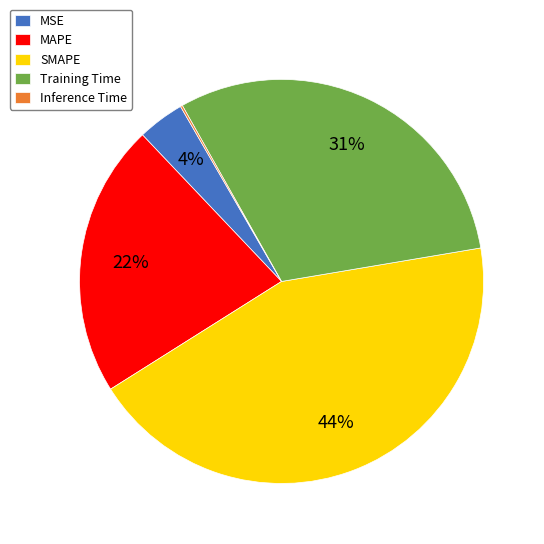

What percentage is the Training Time slice, to the nearest percent?

31%